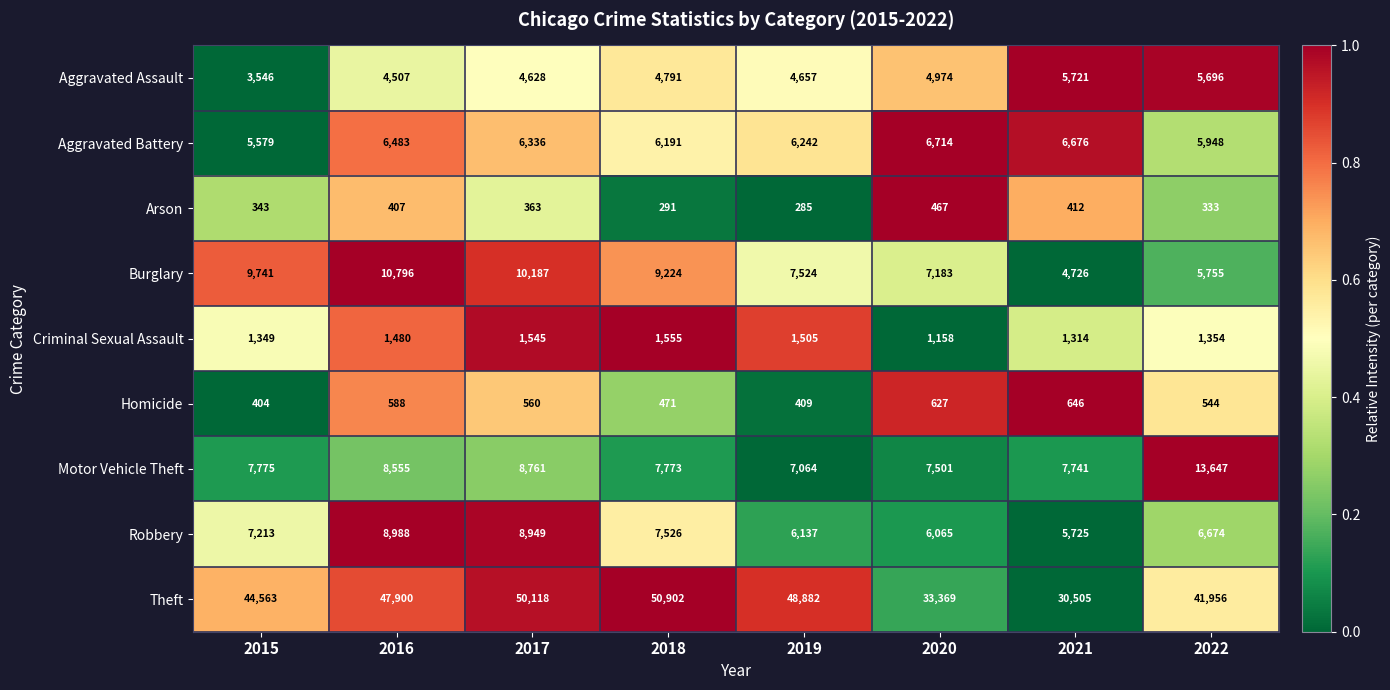

Count the number of categories in the chart.

8